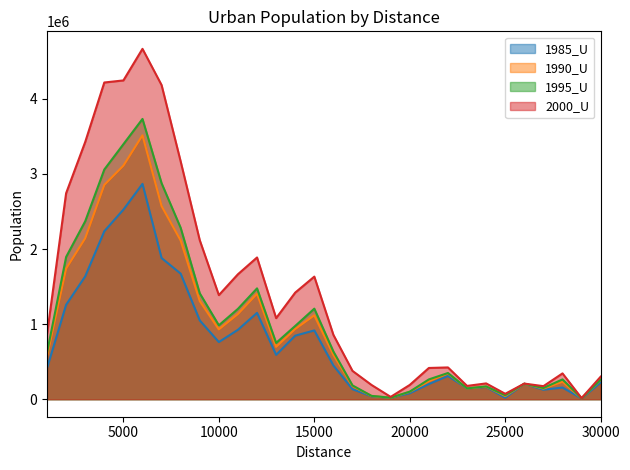

Reading right to left, extract all data points from this chart.

1985_U: 30000=223080	29000=10421	28000=155285	27000=125956	26000=205909	25000=19982	24000=162505	23000=144303	22000=309895	21000=201562	20000=80071	19000=19848	18000=38310	17000=133246	16000=448871	15000=915925	14000=846161	13000=590914	12000=1149676	11000=924576	10000=761058	9000=1048895	8000=1671839	7000=1879759	6000=2867425	5000=2524315	4000=2236799	3000=1635756	2000=1257386	1000=413367
1990_U: 30000=259038	29000=12336	28000=232008	27000=142062	26000=205909	25000=42449	24000=168851	23000=144304	22000=342893	21000=239234	20000=98924	19000=19847	18000=42786	17000=174691	16000=589810	15000=1117134	14000=935065	13000=697048	12000=1404819	11000=1134444	10000=929521	9000=1306698	8000=2113203	7000=2571966	6000=3514229	5000=3109840	4000=2853340	3000=2143279	2000=1739153	1000=569947
1995_U: 30000=261592	29000=12756	28000=263550	27000=149131	26000=205910	25000=53164	24000=170302	23000=144303	22000=348648	21000=263521	20000=100833	19000=19848	18000=44064	17000=183512	16000=634974	15000=1205693	14000=975381	13000=749617	12000=1475831	11000=1203319	10000=984133	9000=1410073	8000=2281996	7000=2875942	6000=3732023	5000=3395272	4000=3058282	3000=2369325	2000=1894252	1000=619567
2000_U: 30000=300469	29000=14505	28000=343536	27000=173637	26000=207831	25000=72030	24000=210265	23000=176967	22000=423075	21000=415846	20000=190014	19000=30734	18000=189090	17000=376688	16000=856379	15000=1632239	14000=1419564	13000=1079427	12000=1887117	11000=1663954	10000=1385987	9000=2116449	8000=3165148	7000=4182844	6000=4665087	5000=4244689	4000=4217060	3000=3425260	2000=2742965	1000=864778